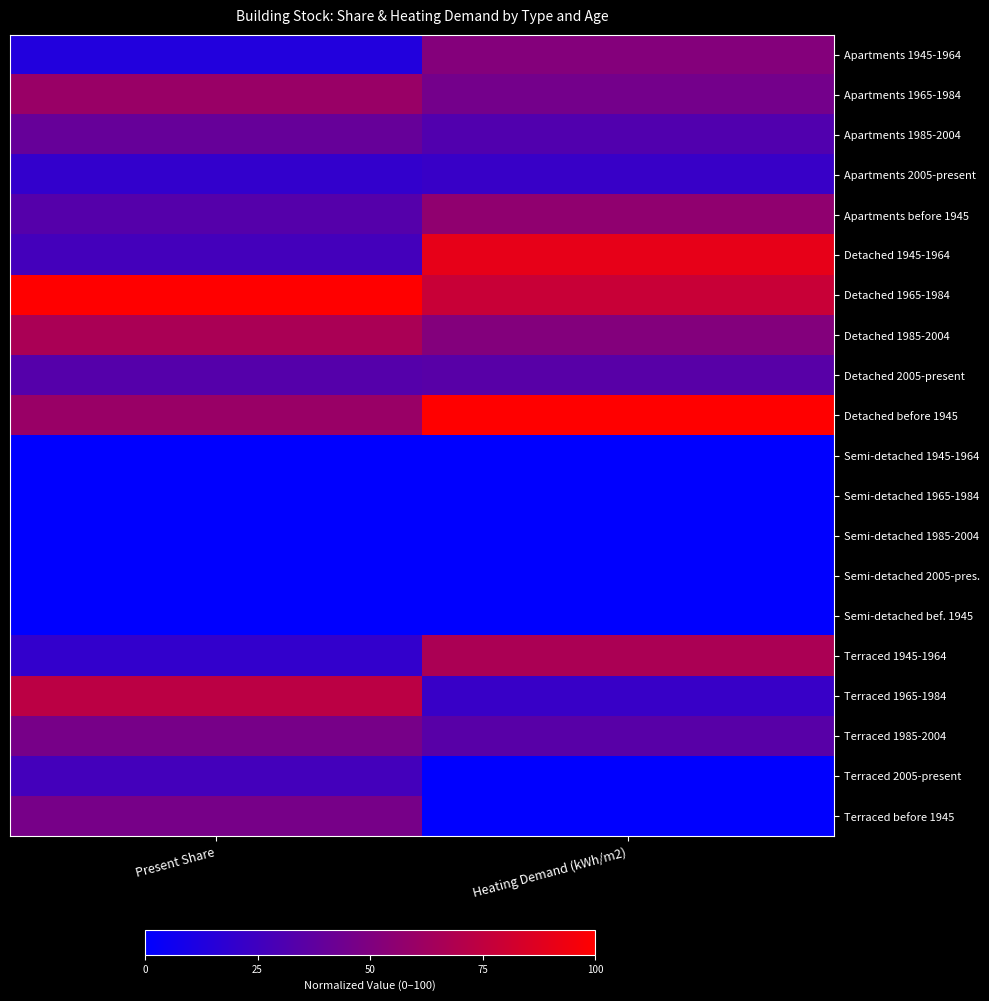

Rank the series at Heating Demand (kWh/m2) from highest to lowest value.

Detached before 1945, Detached 1945-1964, Detached 1965-1984, Terraced 1945-1964, Apartments before 1945, Apartments 1945-1964, Detached 1985-2004, Apartments 1965-1984, Detached 2005-present, Terraced 1985-2004, Apartments 1985-2004, Apartments 2005-present, Terraced 1965-1984, Semi-detached 1945-1964, Semi-detached 1965-1984, Semi-detached 1985-2004, Semi-detached 2005-pres., Semi-detached bef. 1945, Terraced 2005-present, Terraced before 1945